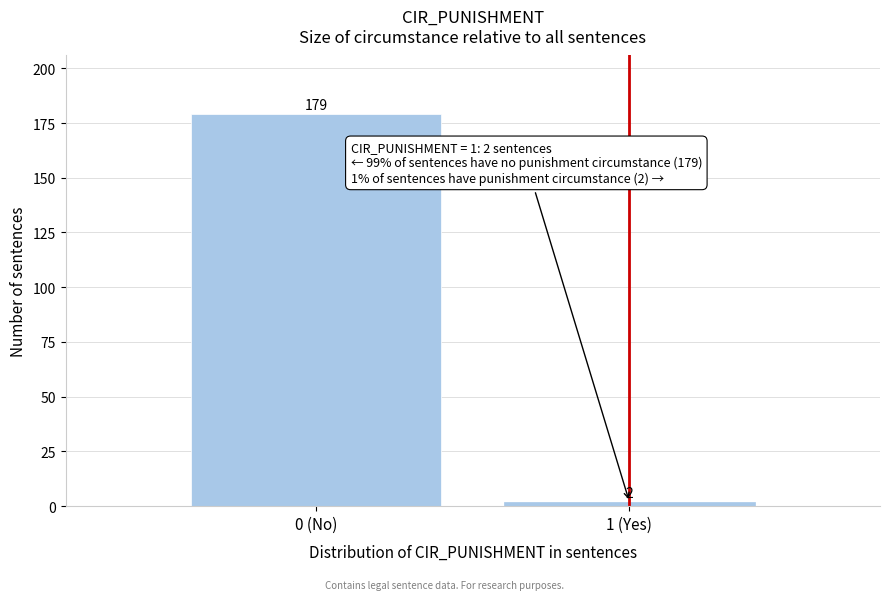

Reading left to right, transcribe all the data shown in this chart.

179	2